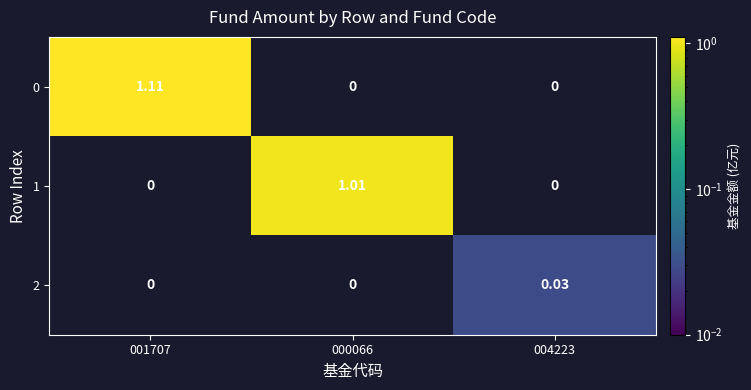

How many distinct data groups are displayed?

3